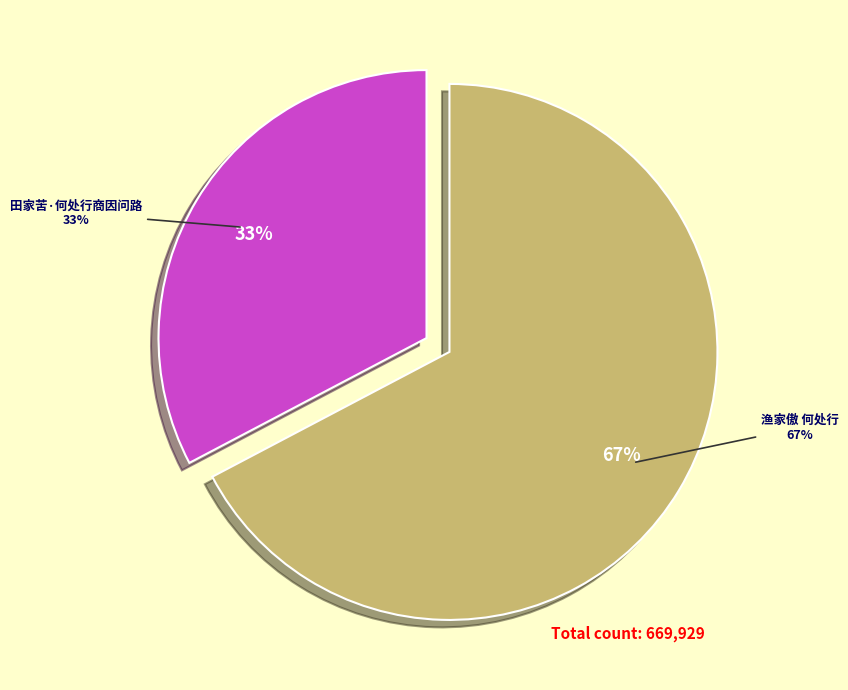

To the nearest percent, what is the difference between the largest and smallest slice percentages?

35%